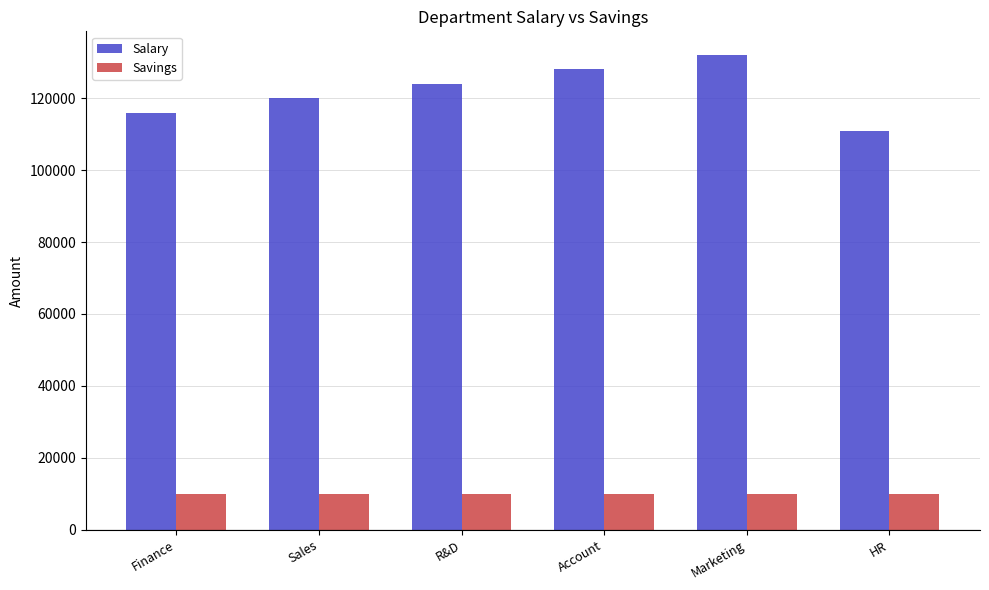

What is the difference between the Salary values at R&D and Account?

4000